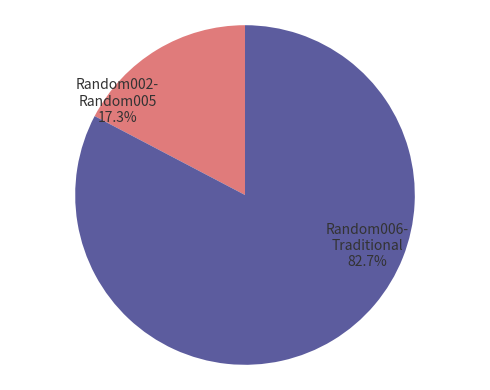

Does any single category account for the majority?

Yes